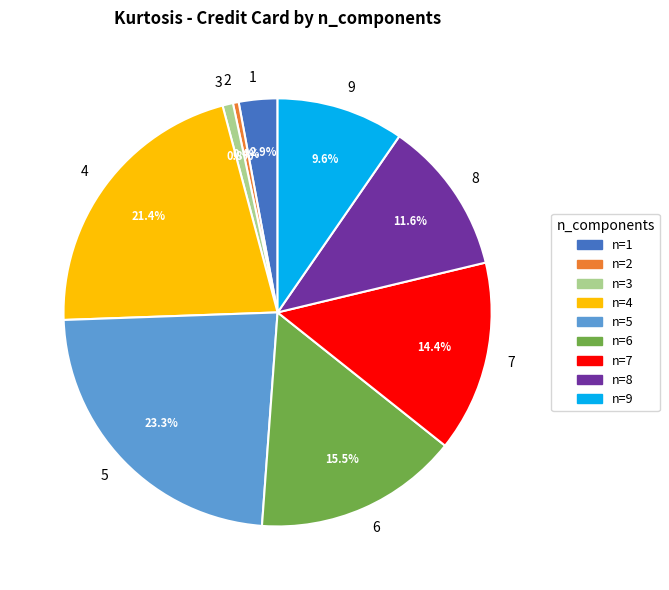

Combined, do 2 and 9 account for over 50%?

No